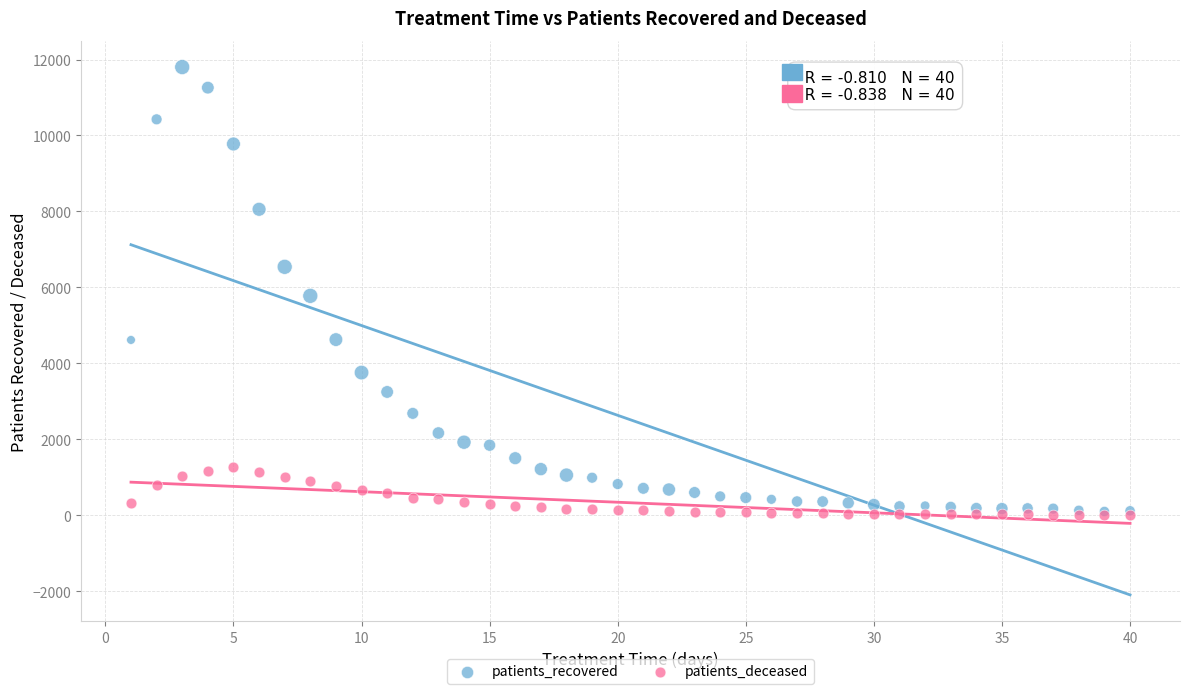

Which series has the largest Y range (max minus min)?

patients_recovered